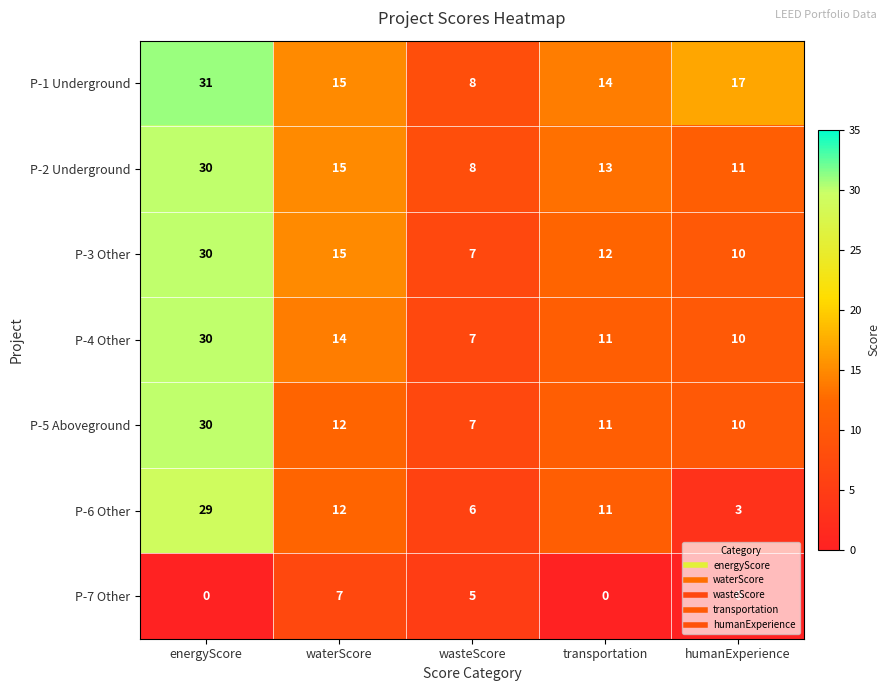

What is the sum of the P-7 Other values at waterScore and energyScore?

7